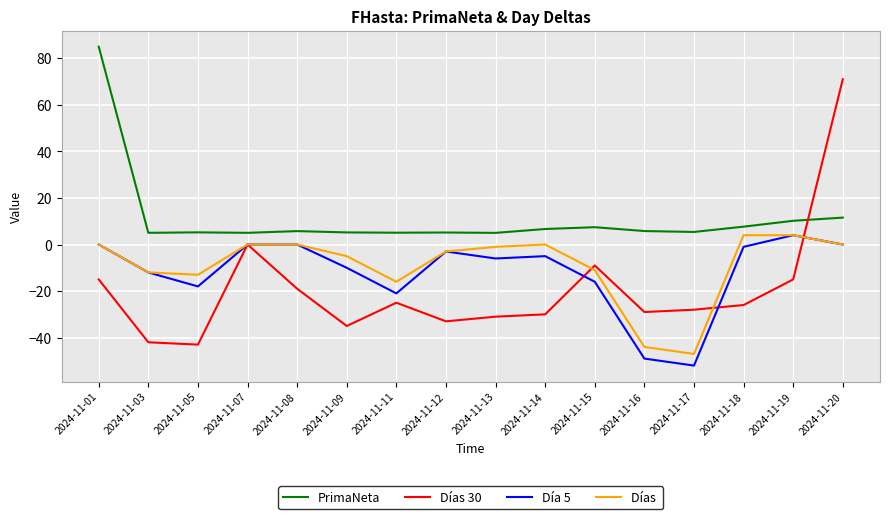

At which category does the chart reach its peak across all series?

2024-11-01